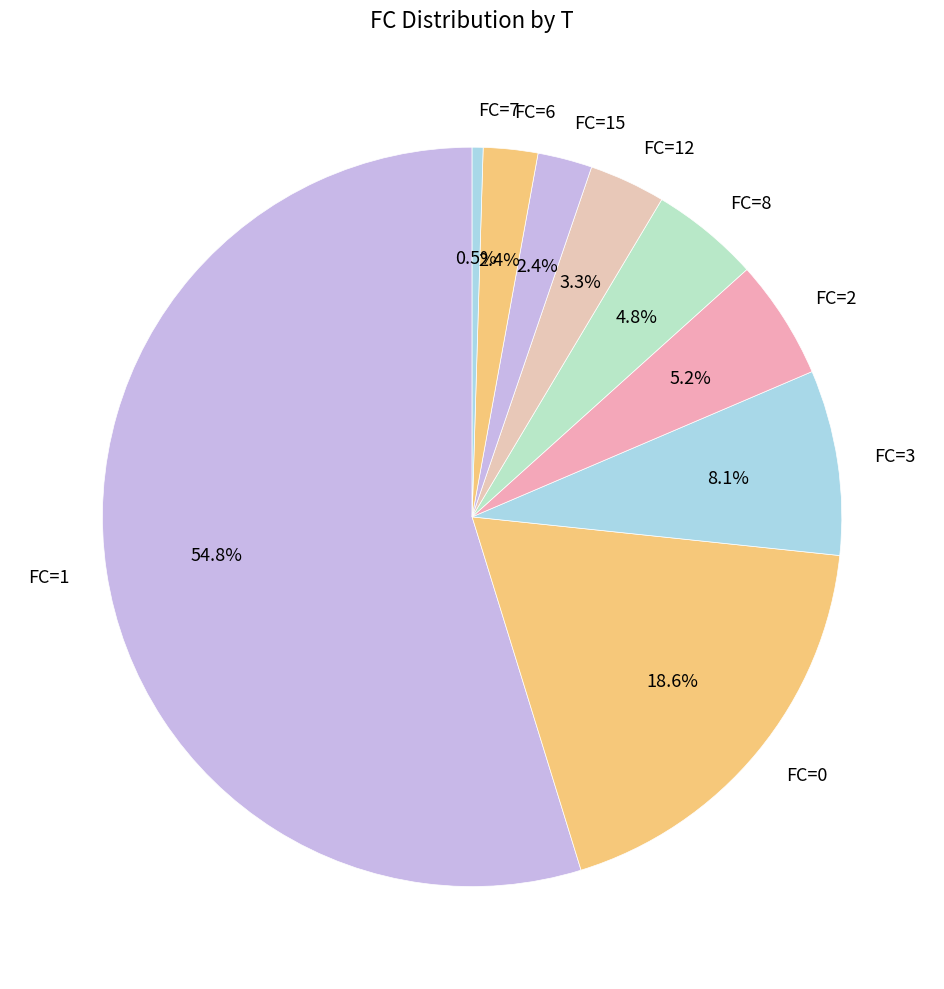

How many segments does this pie chart have?

9